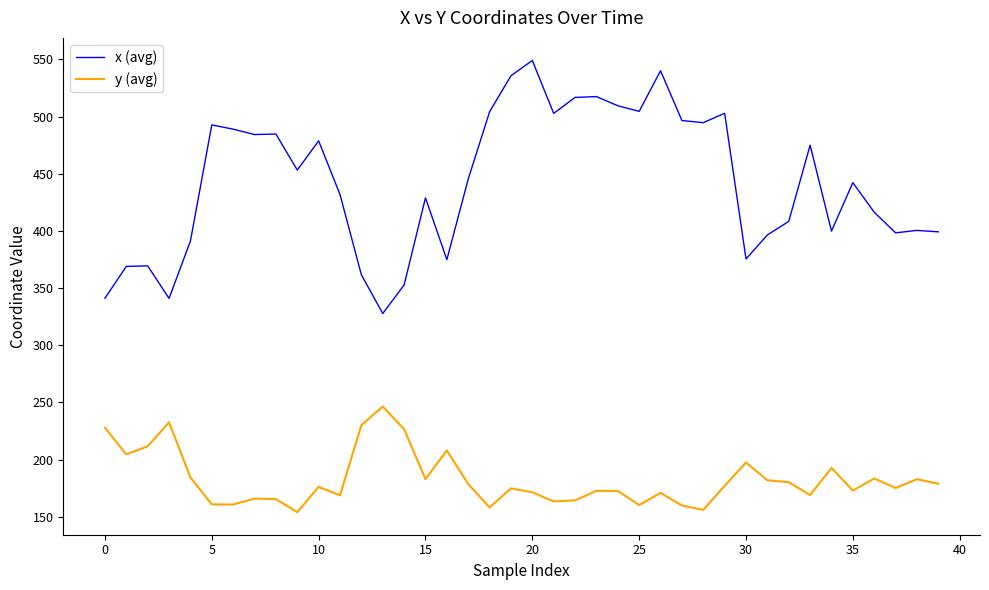

Which series has the largest total across all categories?

x (avg)